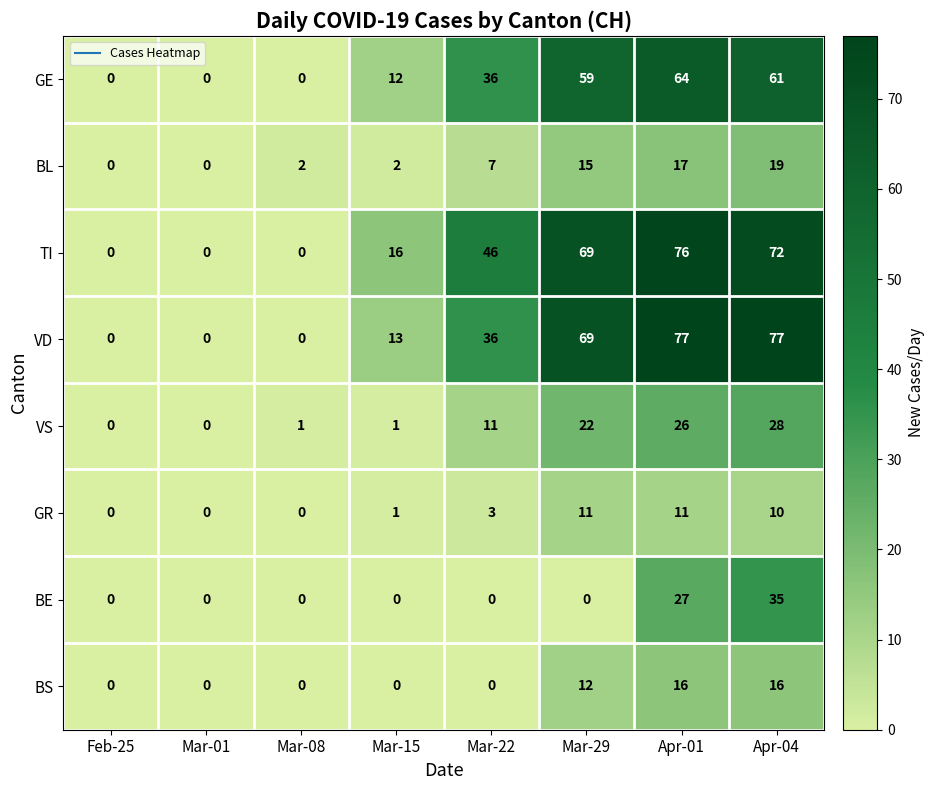

Rank the series at Apr-01 from lowest to highest value.

GR, BS, BL, VS, BE, GE, TI, VD